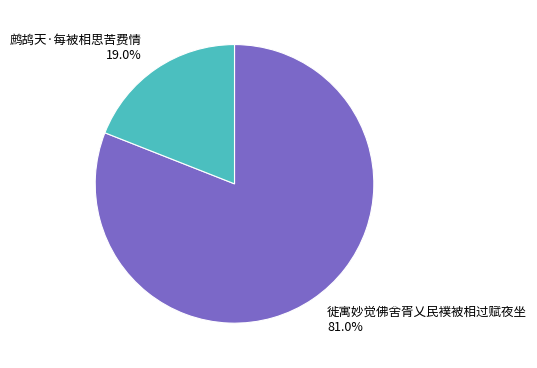

Is there any slice that represents more than half of the pie?

Yes